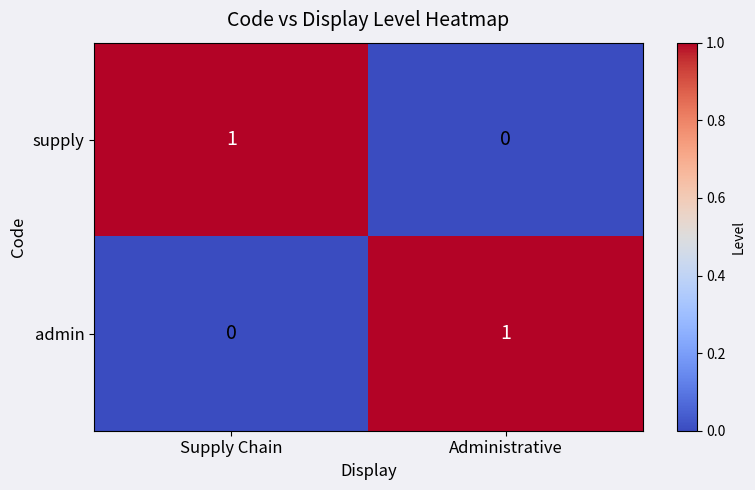

Reading left to right, what are all the values shown in this chart?

supply: Supply Chain=1	Administrative=0
admin: Supply Chain=0	Administrative=1